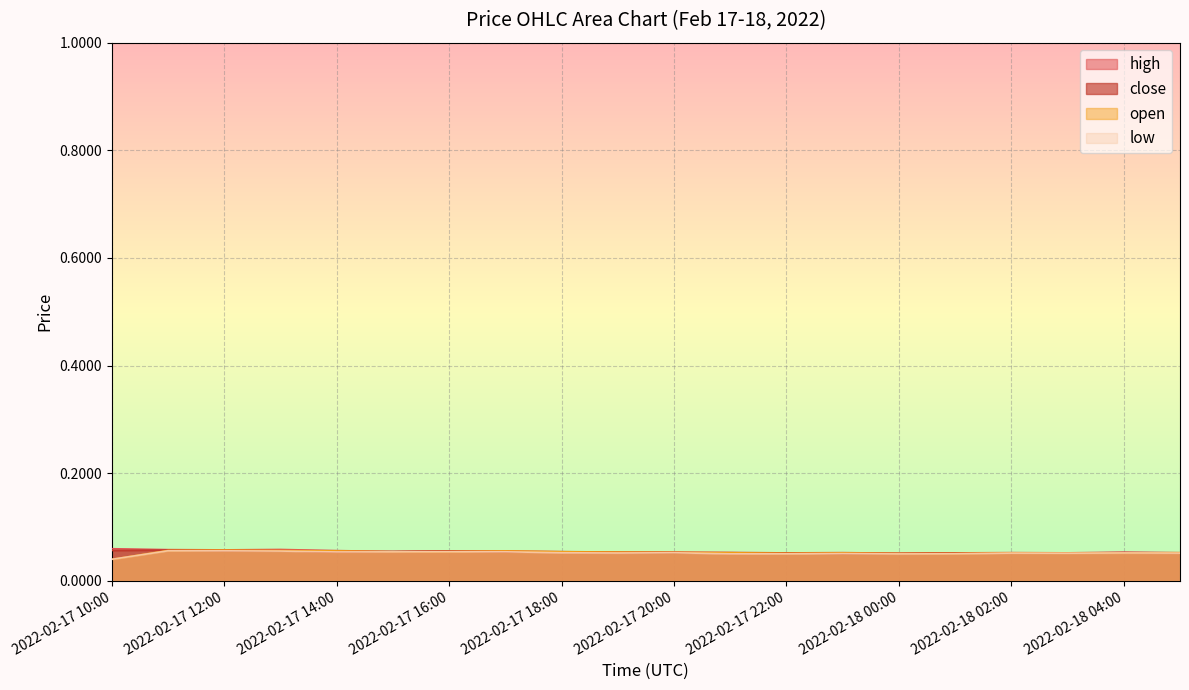

What is the sum of the low values at 2022-02-17 17:00 and 2022-02-17 15:00?

0.1